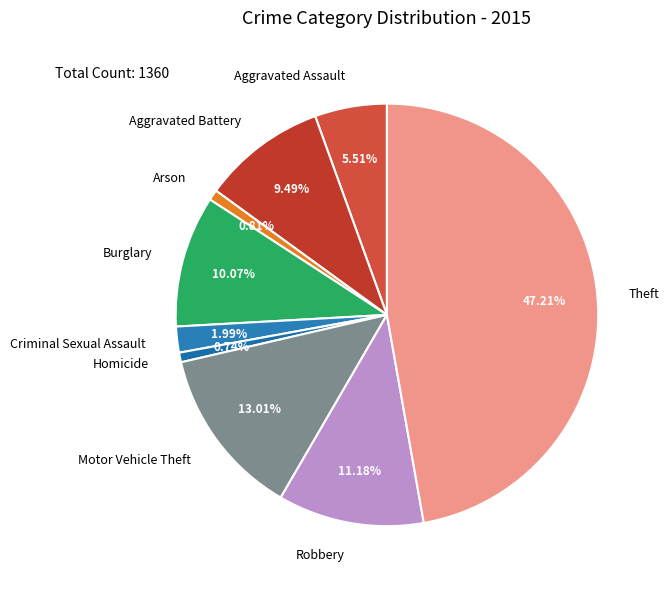

To the nearest percent, what is the combined percentage of Aggravated Assault and Aggravated Battery?

15%